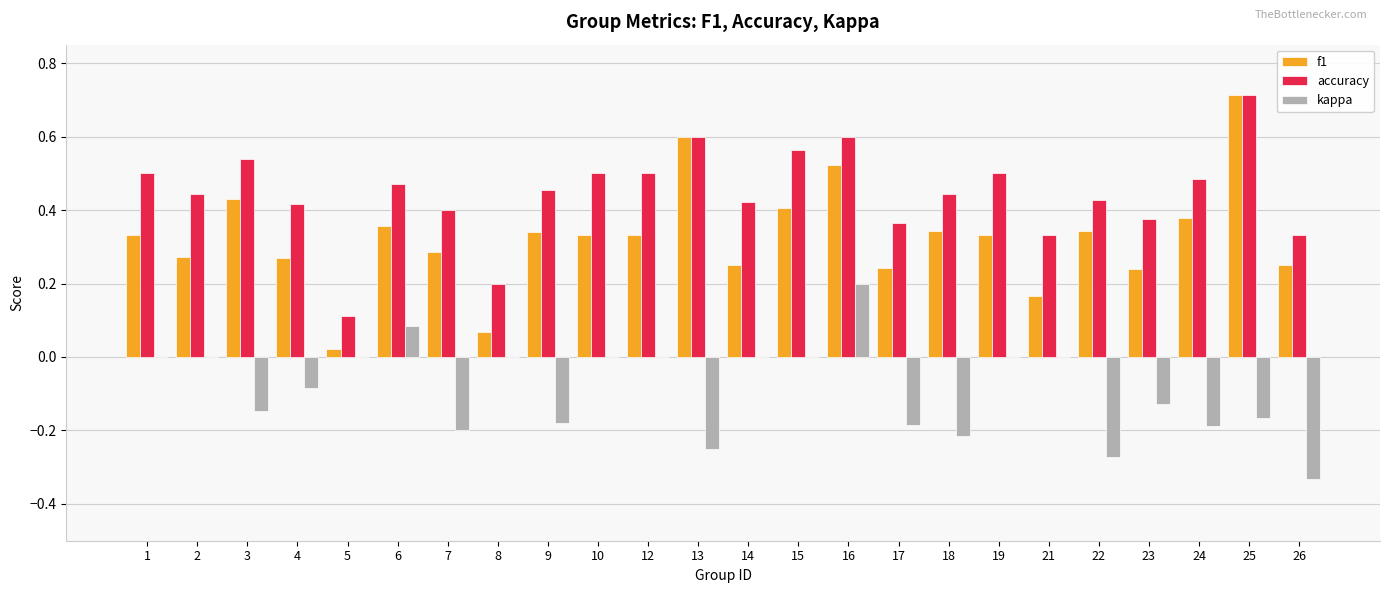

At which category does the chart reach its peak across all series?

25